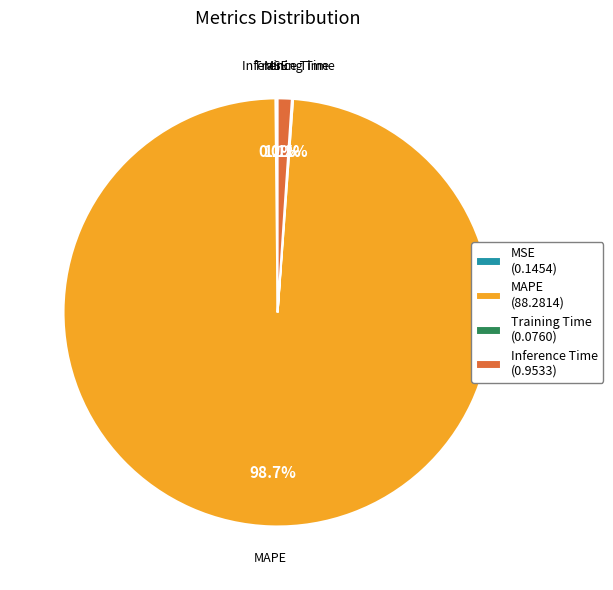

Which slice is the largest?

MAPE